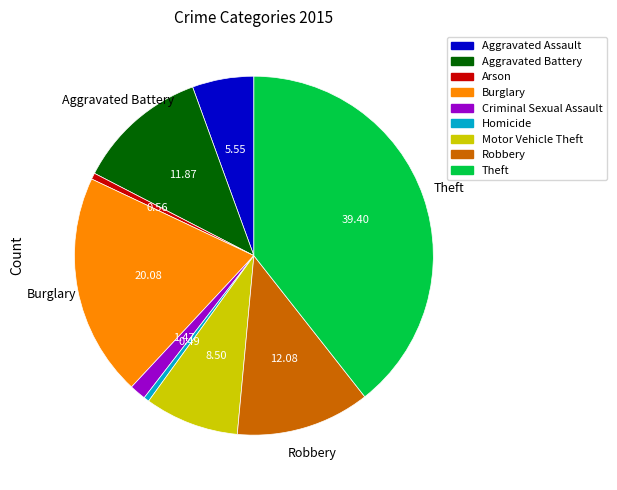

Is it true that Homicide is 14% of the pie?

False